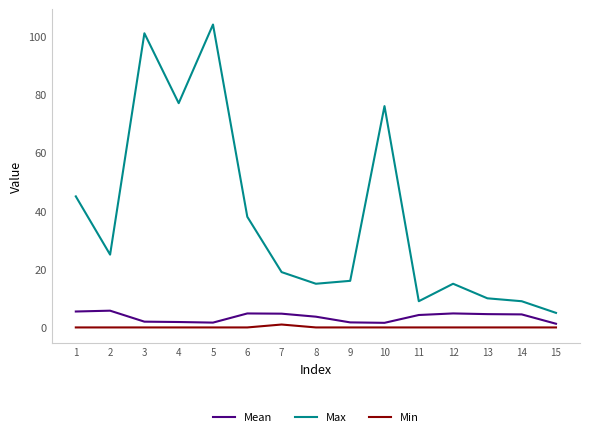

What is the spread (max minus min) of values at 1?

45.0